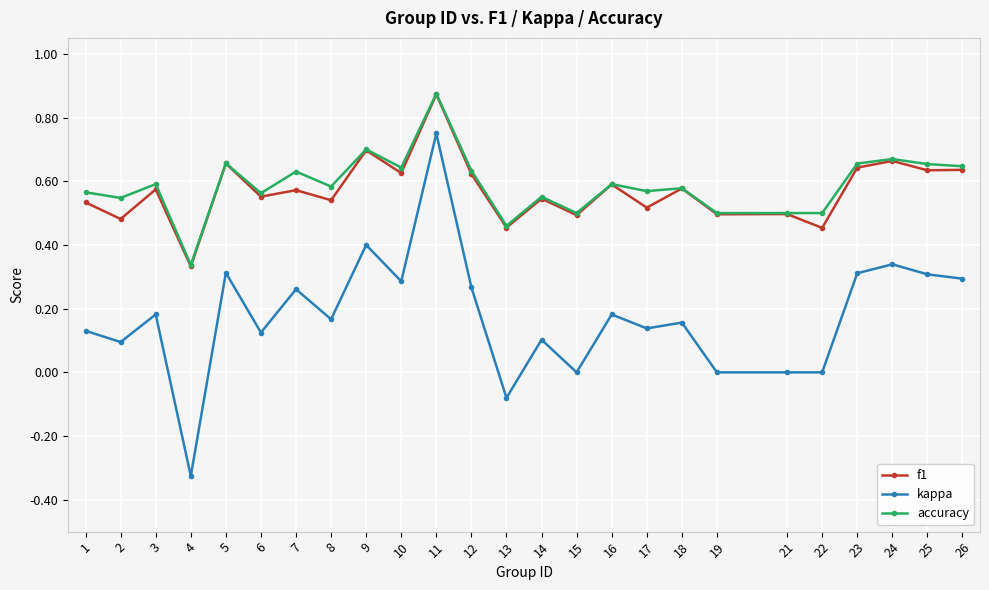

How many series are shown in this chart?

3